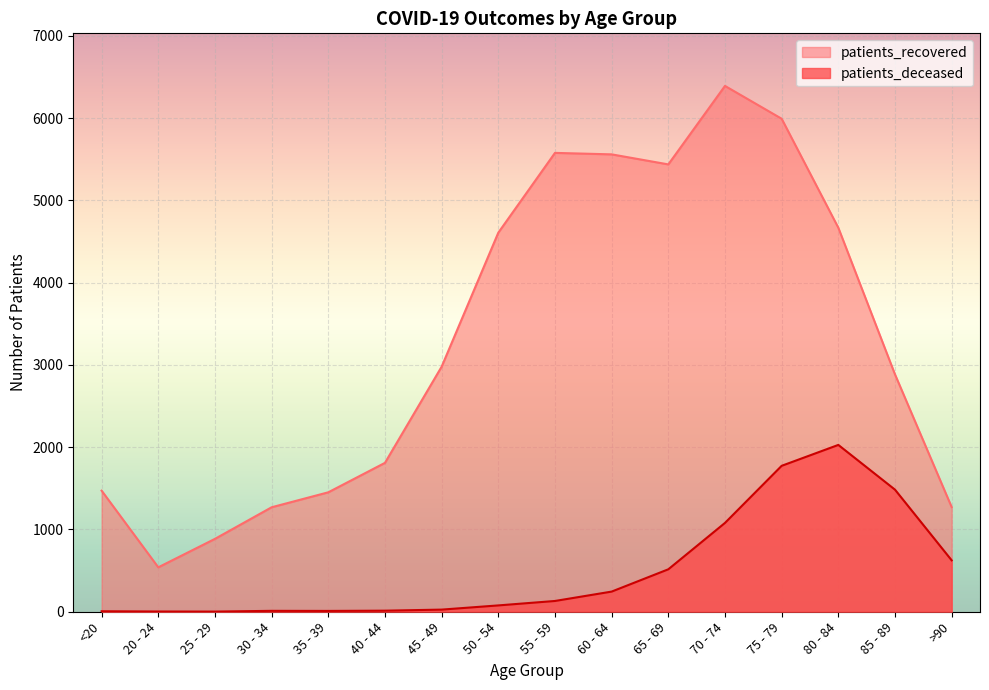

Reading right to left, transcribe all the data shown in this chart.

patients_recovered: 1272	2885	4668	5993	6392	5438	5560	5578	4608	2979	1810	1452	1270	886	540	1472
patients_deceased: 625	1484	2028	1774	1080	516	245	131	77	26	13	10	11	2	3	6